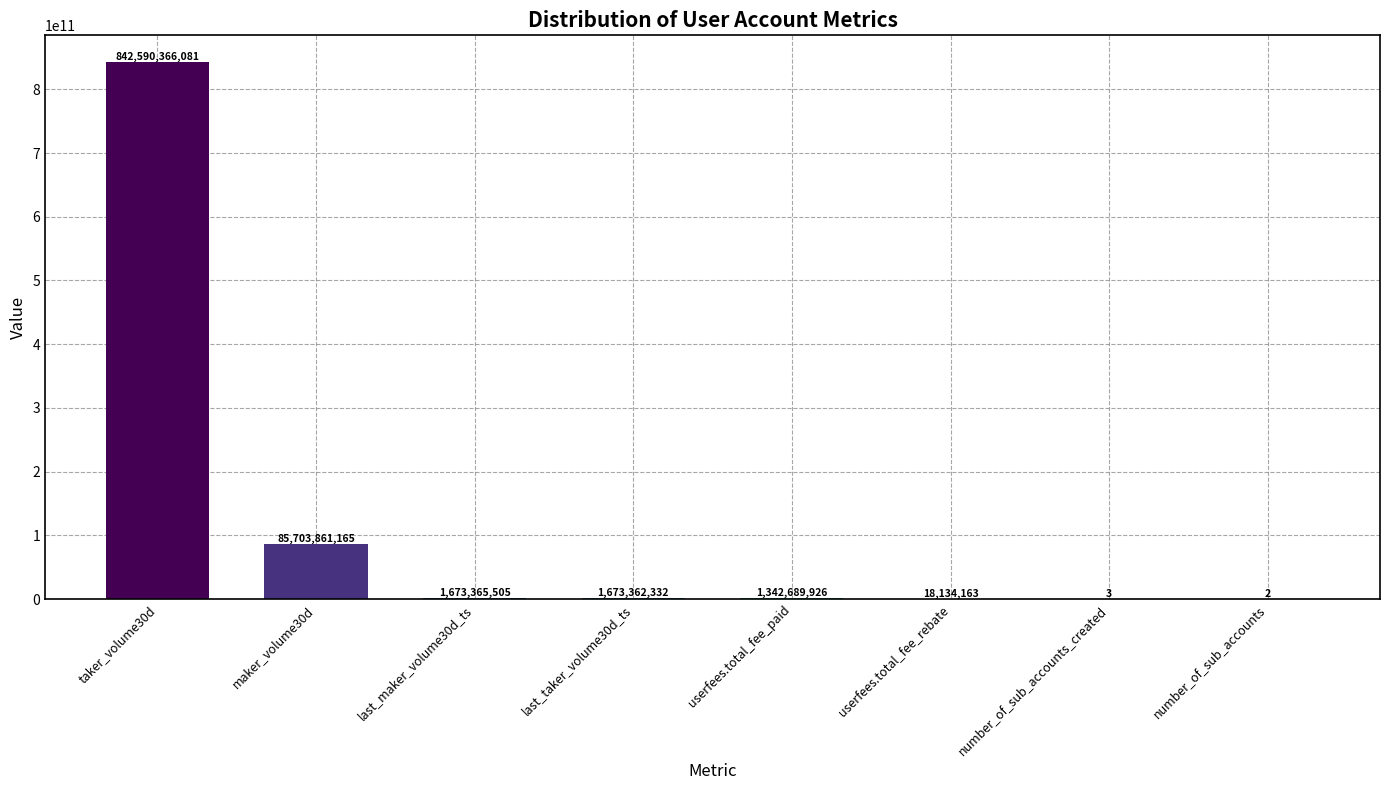

How many data points does each series have?

8